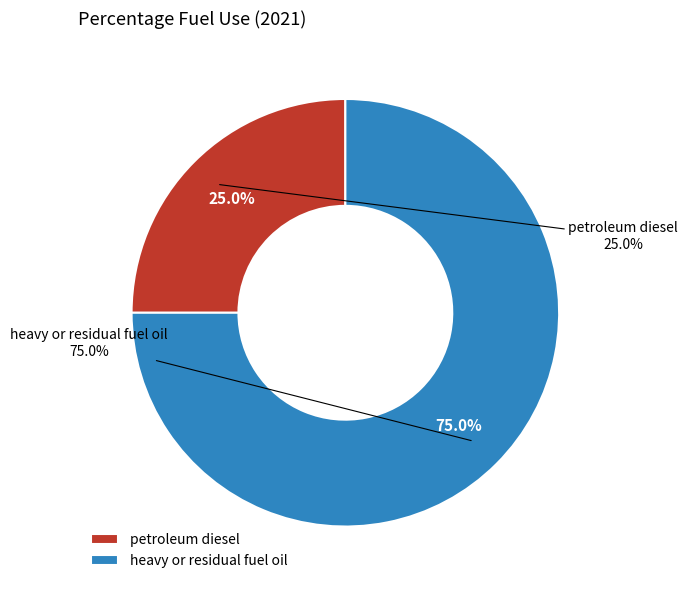

The petroleum diesel slice represents 25% of the pie. True or false?

True